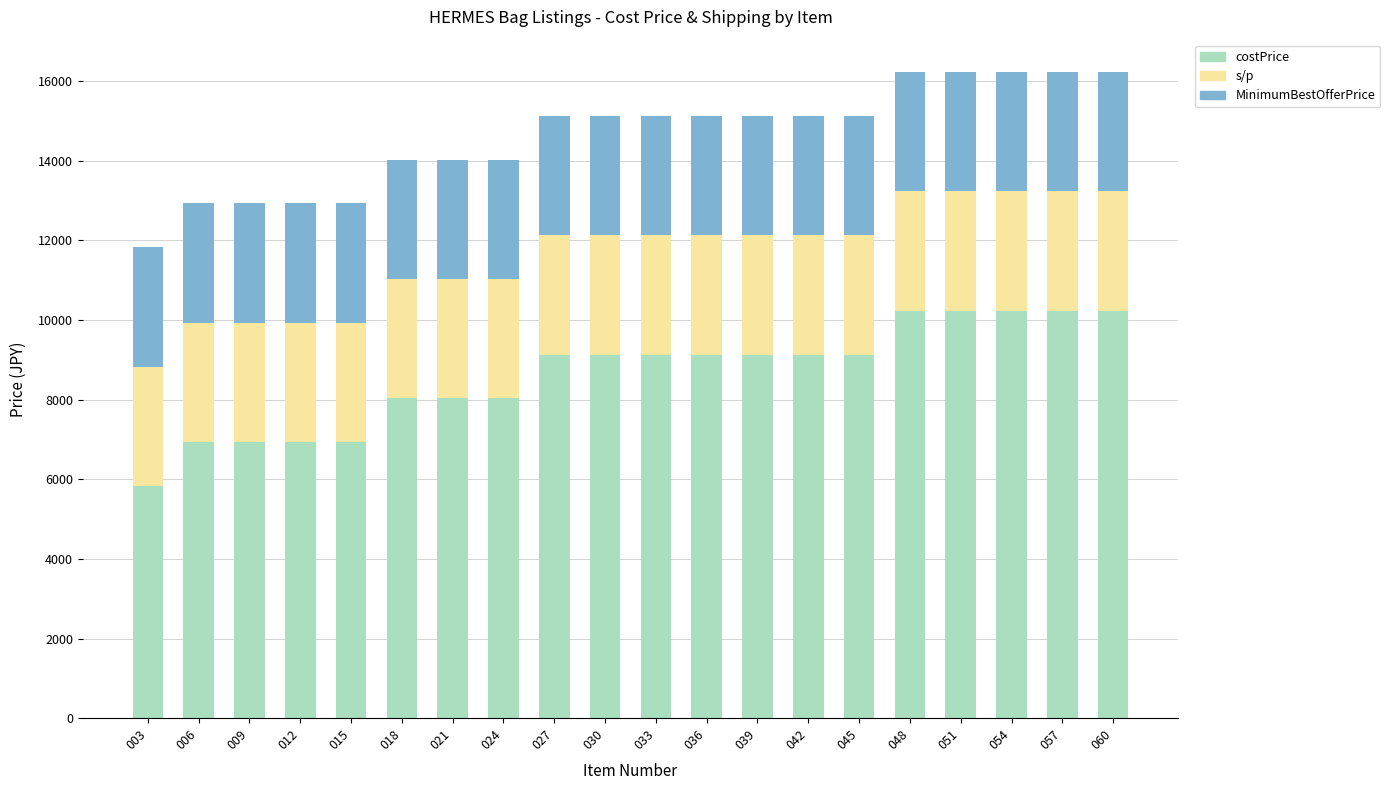

The value of costPrice at 027 is 14241. True or false?

False